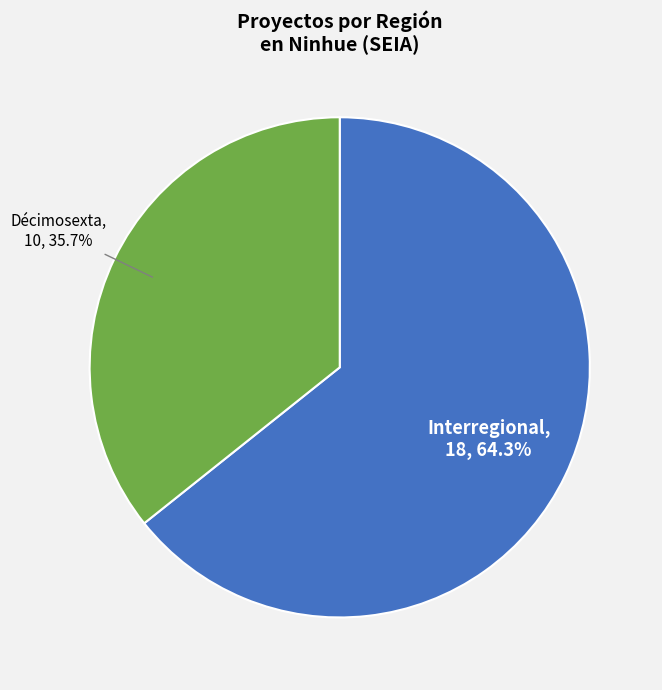

To the nearest percent, what is the combined percentage of Interregional and Décimosexta?

100%